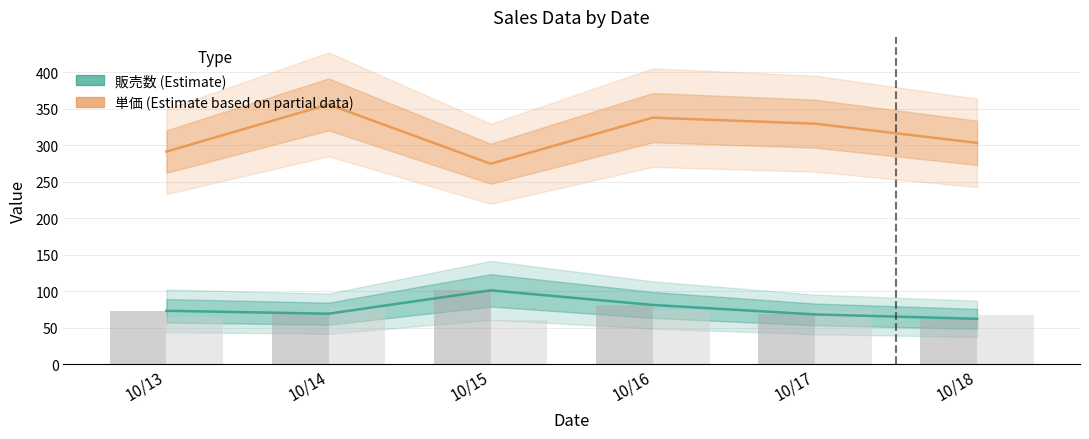

What is the difference between the maximum and minimum values in the 販売数 (bar) series?

39.0